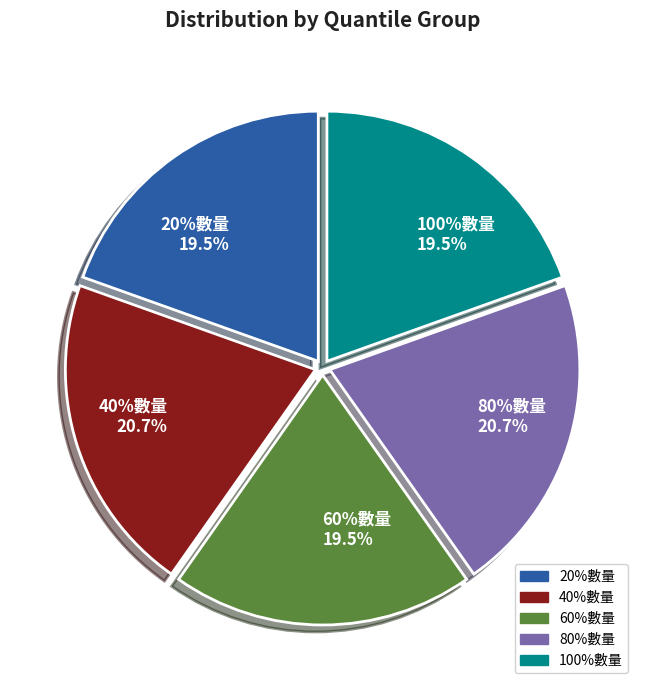

To the nearest percent, what percentage of the pie is 100%數量?

20%